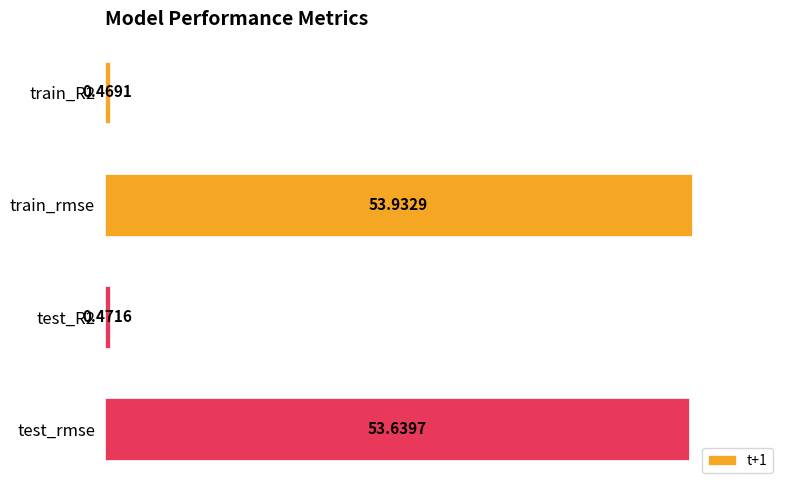

How many series are shown in this chart?

1